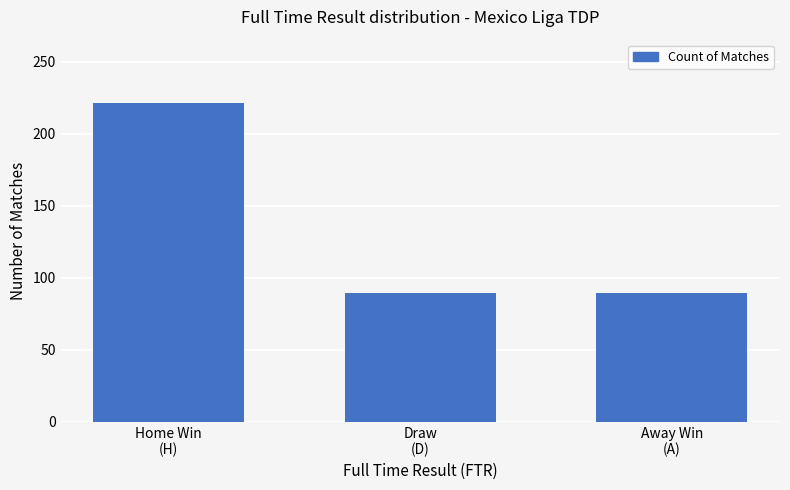

Reading left to right, transcribe all the data shown in this chart.

221	89	89